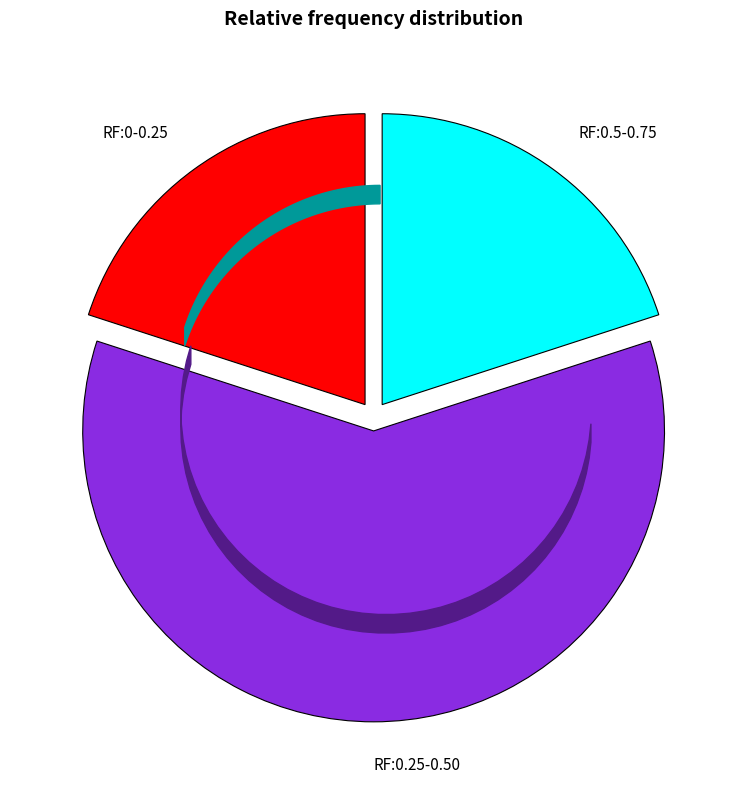

Is the sum of RF:0.25-0.50 and RF:0.5-0.75 greater than half?

Yes